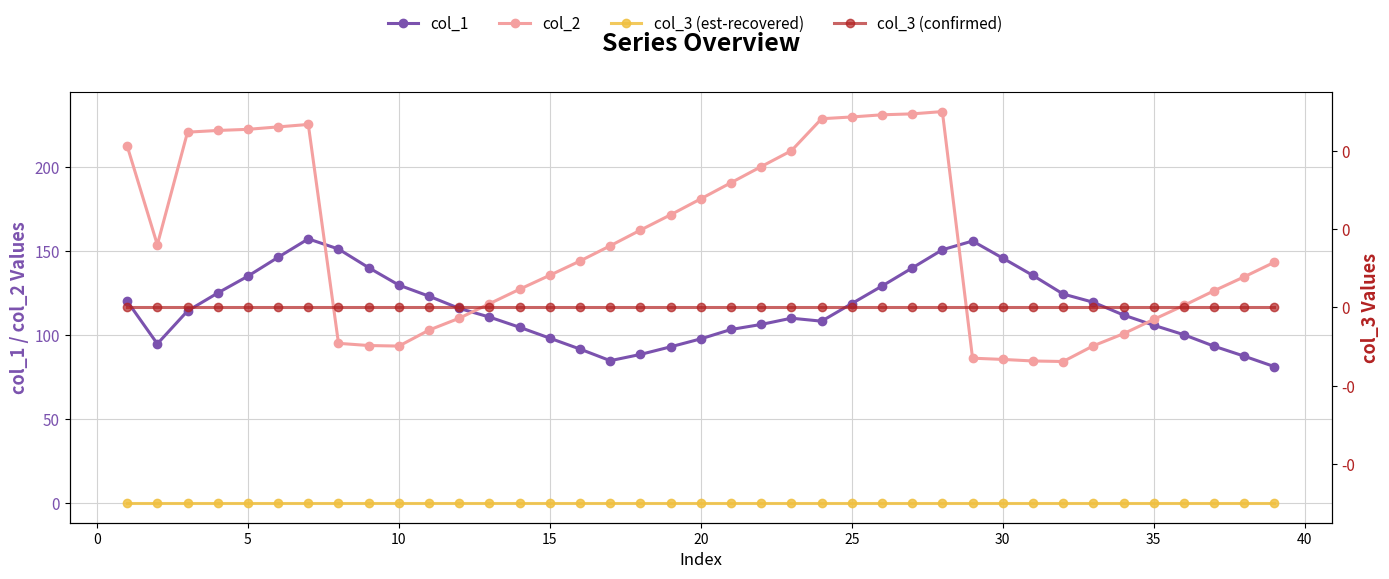

Is it true that col_2 equals 106.6 at 10?

False